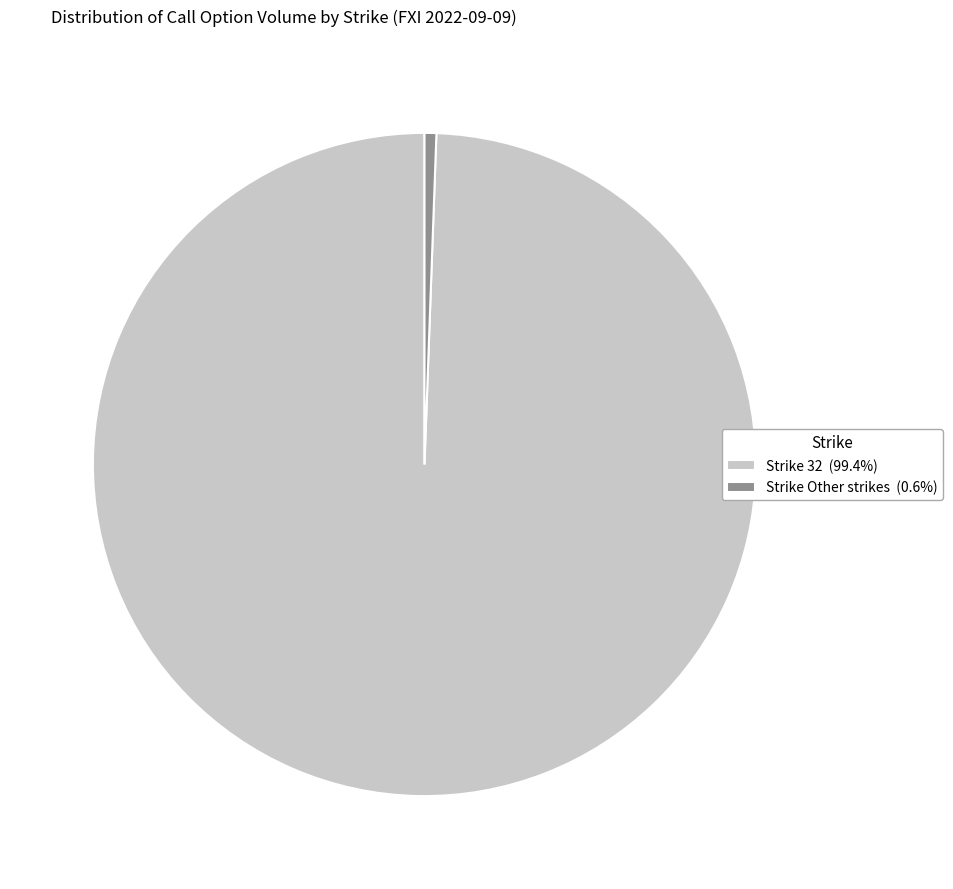

Combined, do Strike Other strikes (0.6%) and Strike 32 (99.4%) account for over 50%?

Yes